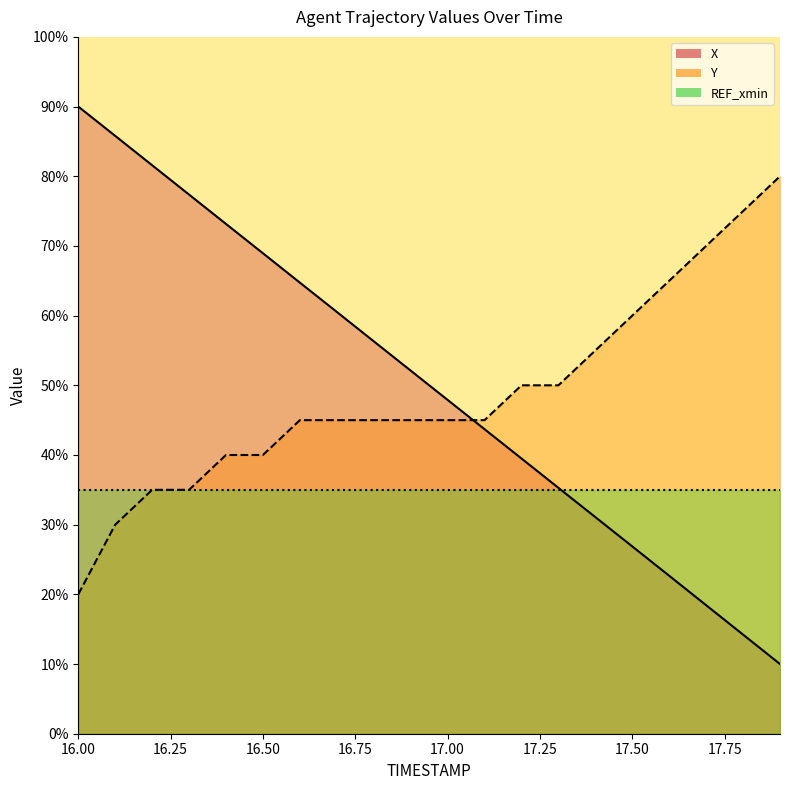

What is the average value of the Y series?

48.8